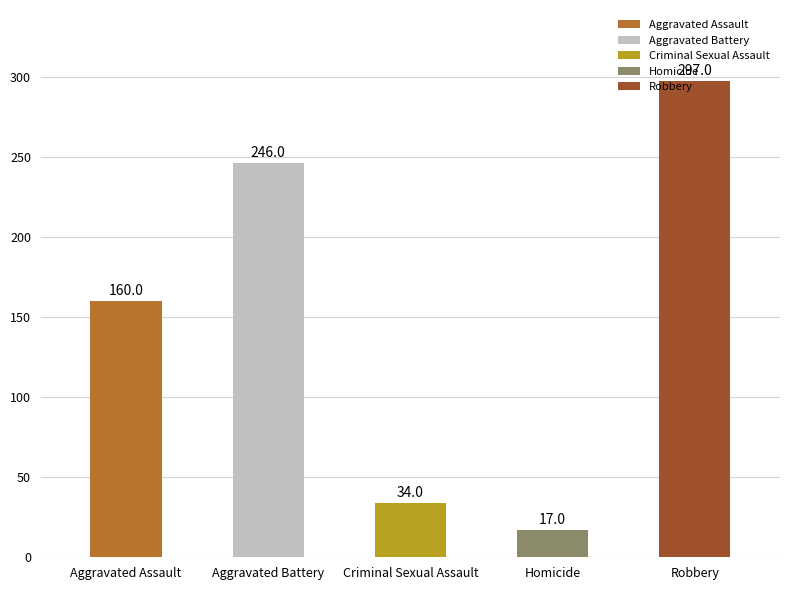

How many bars are there in total?

5